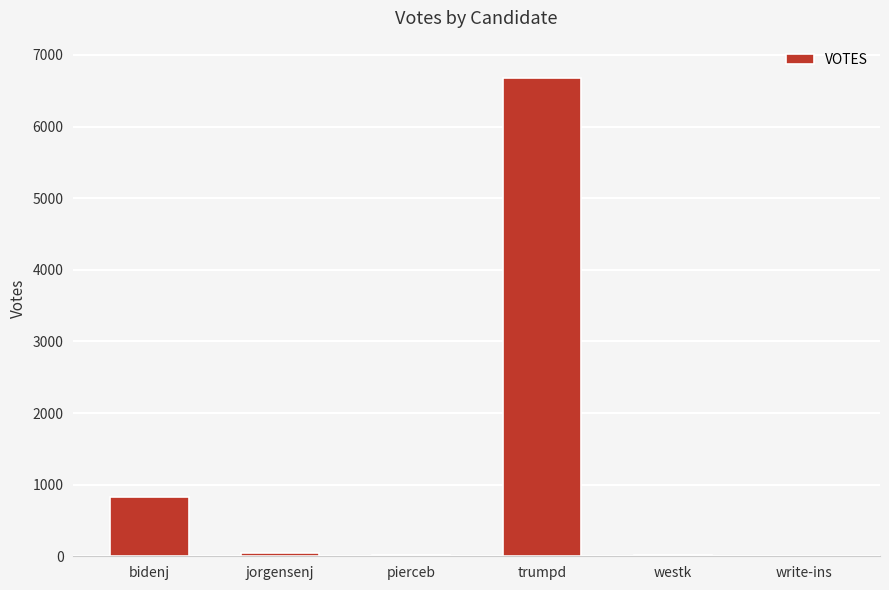

The value at bidenj is 831. True or false?

True